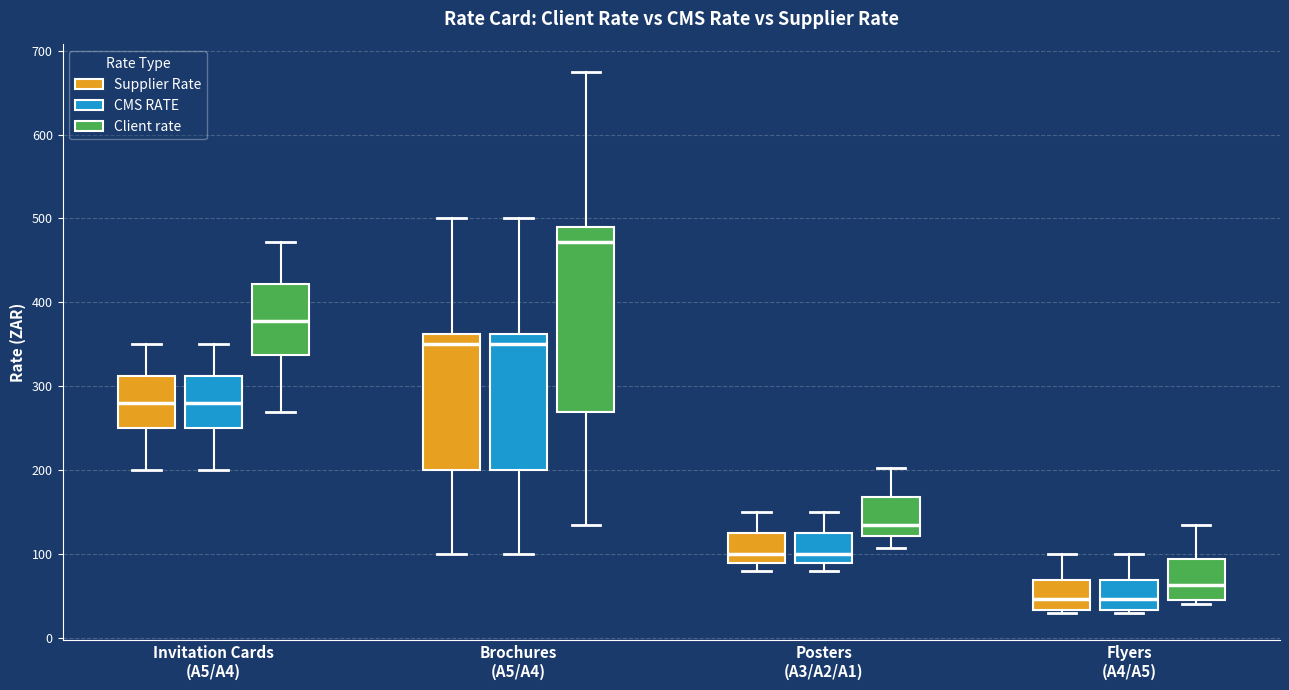

Reading left to right, transcribe this box plot: for each box, give where its median line is, the range the box spans, and where its two whiskers end, as read against the y-axis. The values are not printed on the chart, so give them approximately, as read against the axis.

Invitation Cards (A5/A4) (Supplier Rate): median 280, box 250 to 310, whiskers 200 to 350
Invitation Cards (A5/A4) (CMS RATE): median 280, box 250 to 310, whiskers 200 to 350
Invitation Cards (A5/A4) (Client rate): median 380, box 340 to 420, whiskers 270 to 470
Brochures (A5/A4) (Supplier Rate): median 350, box 200 to 360, whiskers 100 to 500
Brochures (A5/A4) (CMS RATE): median 350, box 200 to 360, whiskers 100 to 500
Brochures (A5/A4) (Client rate): median 470, box 270 to 490, whiskers 140 to 680
Posters (A3/A2/A1) (Supplier Rate): median 100, box 90 to 130, whiskers 80 to 150
Posters (A3/A2/A1) (CMS RATE): median 100, box 90 to 130, whiskers 80 to 150
Posters (A3/A2/A1) (Client rate): median 140, box 120 to 170, whiskers 110 to 200
Flyers (A4/A5) (Supplier Rate): median 50, box 30 to 70, whiskers 30 (just below the box's lower edge) to 100
Flyers (A4/A5) (CMS RATE): median 50, box 30 to 70, whiskers 30 (just below the box's lower edge) to 100
Flyers (A4/A5) (Client rate): median 60, box 50 to 90, whiskers 40 to 140